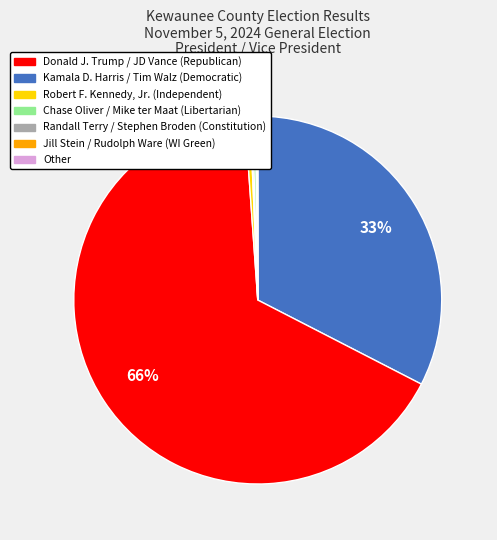

Is there any slice that represents more than half of the pie?

Yes